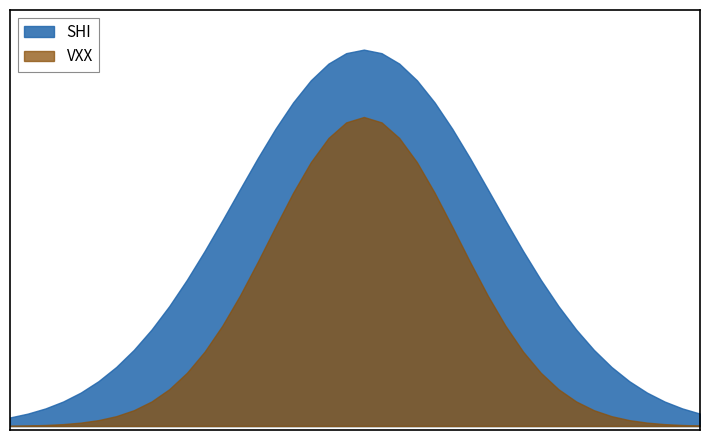

What are all the series names shown in the legend?

SHI, VXX